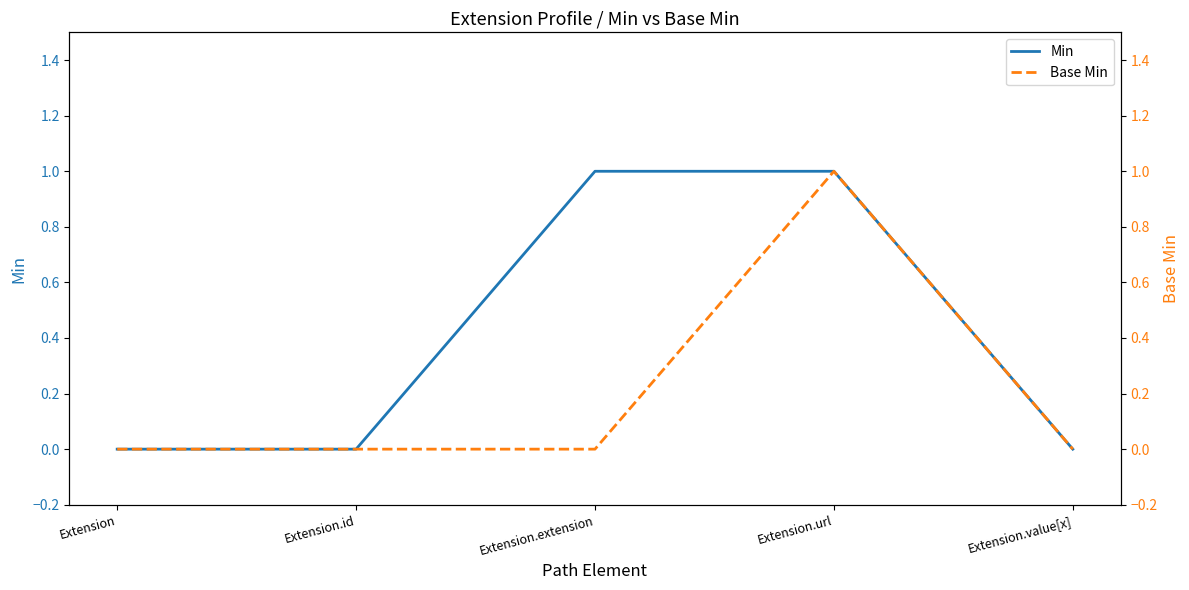

Rank the series by their maximum value, from lowest to highest.

Min, Base Min